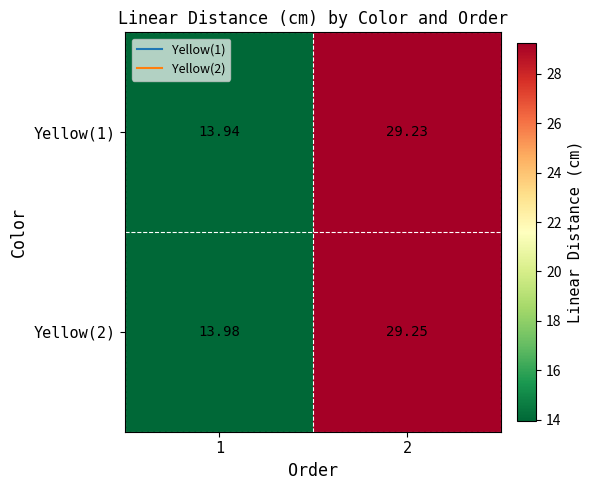

Rank the series by their average value, from highest to lowest.

Yellow(2), Yellow(1)